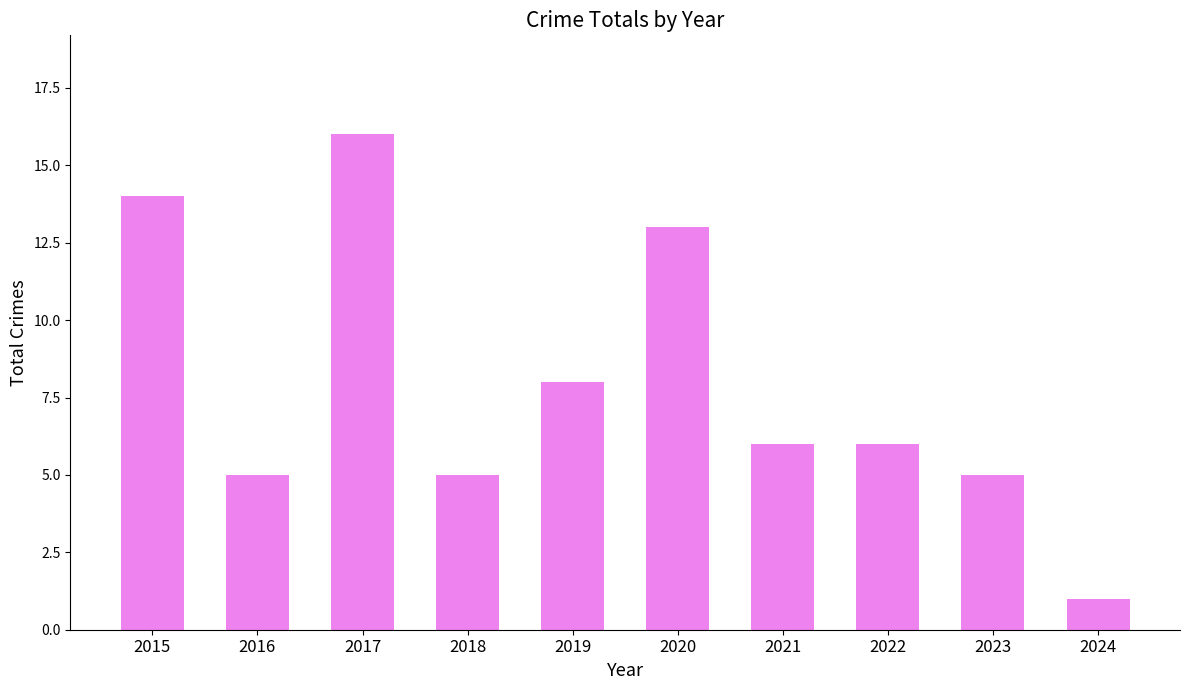

Read the value at 2021.

6